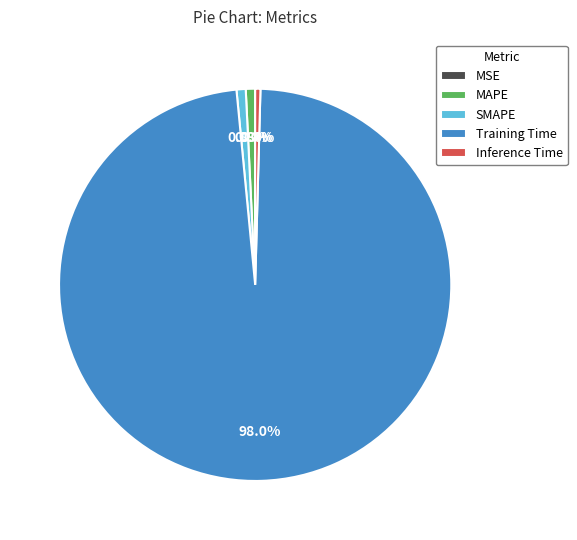

Is there any slice that represents more than half of the pie?

Yes